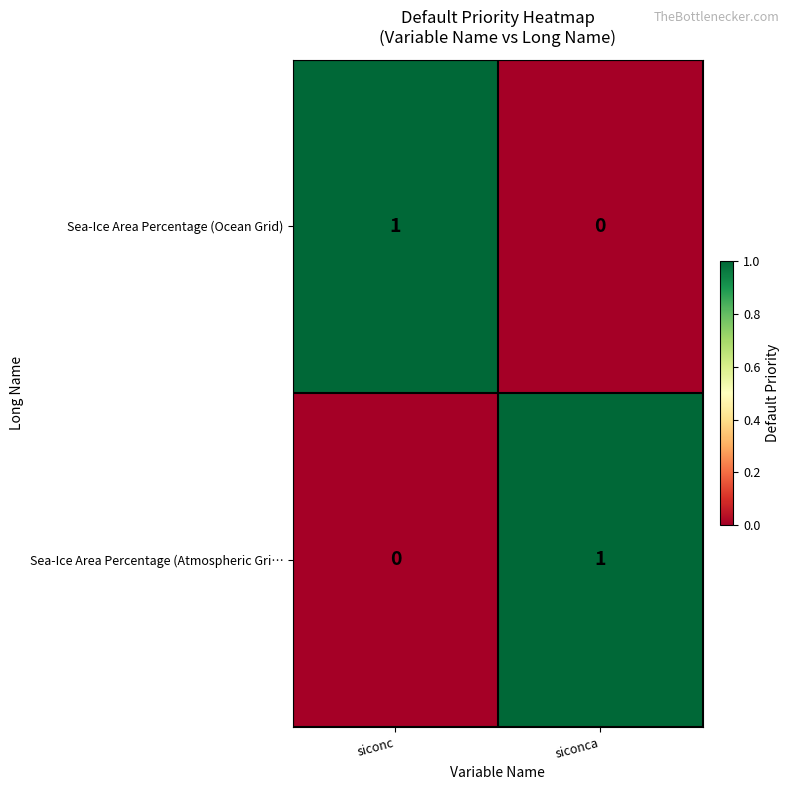

What is the total value across all series at siconc?

1